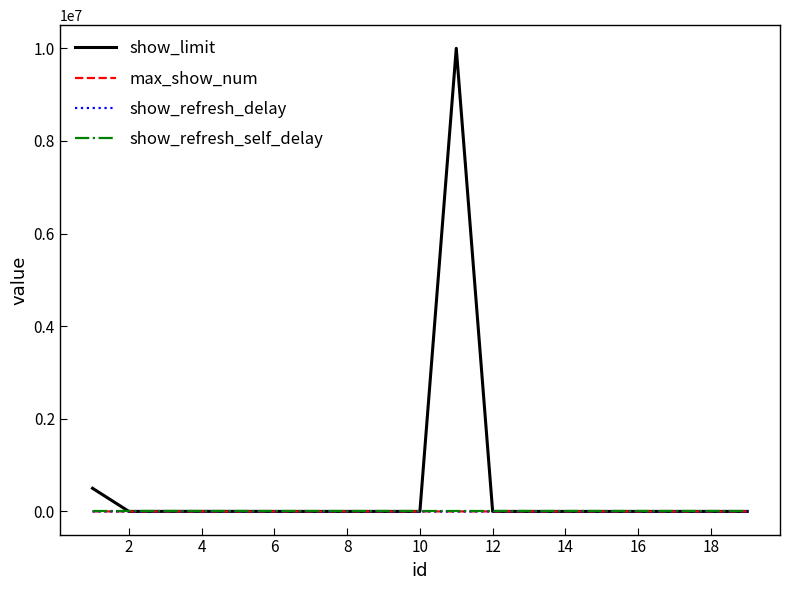

Count the number of categories in the chart.

19